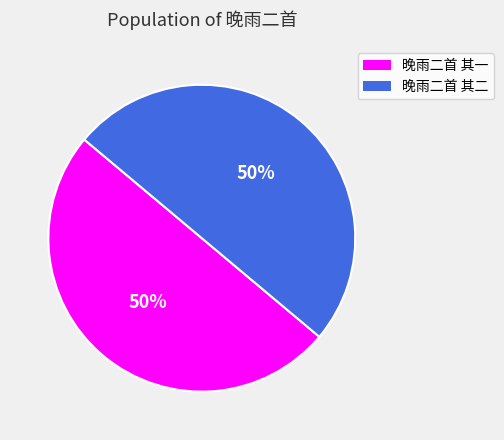

Combined, do 晚雨二首 其二 and 晚雨二首 其一 account for over 50%?

Yes